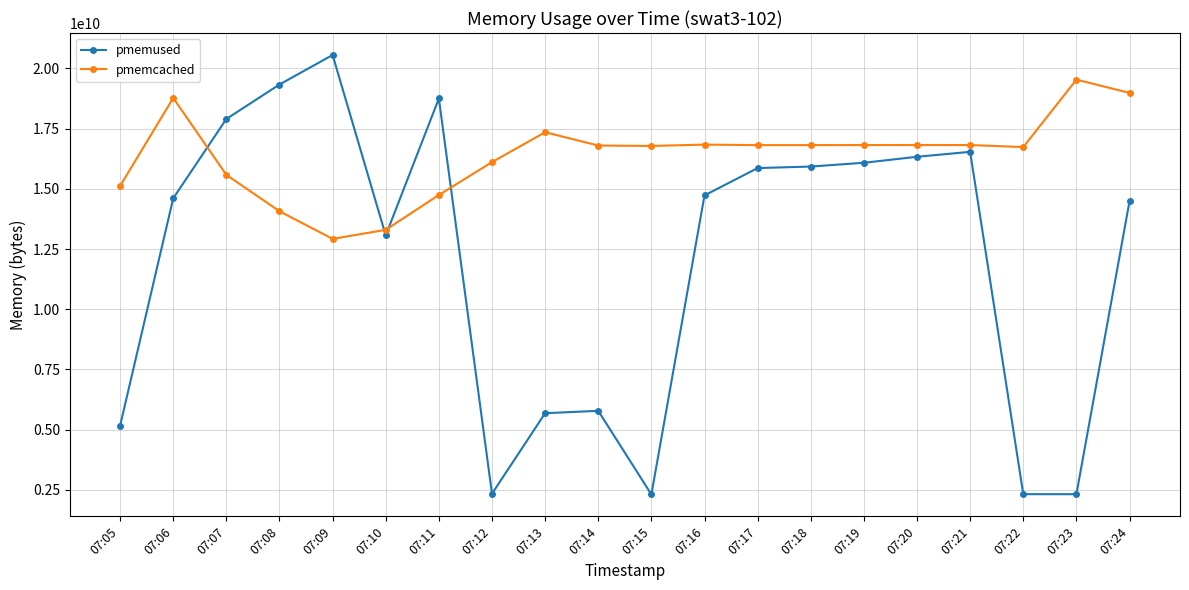

What is the sum of all pmemcached values?

327695626240